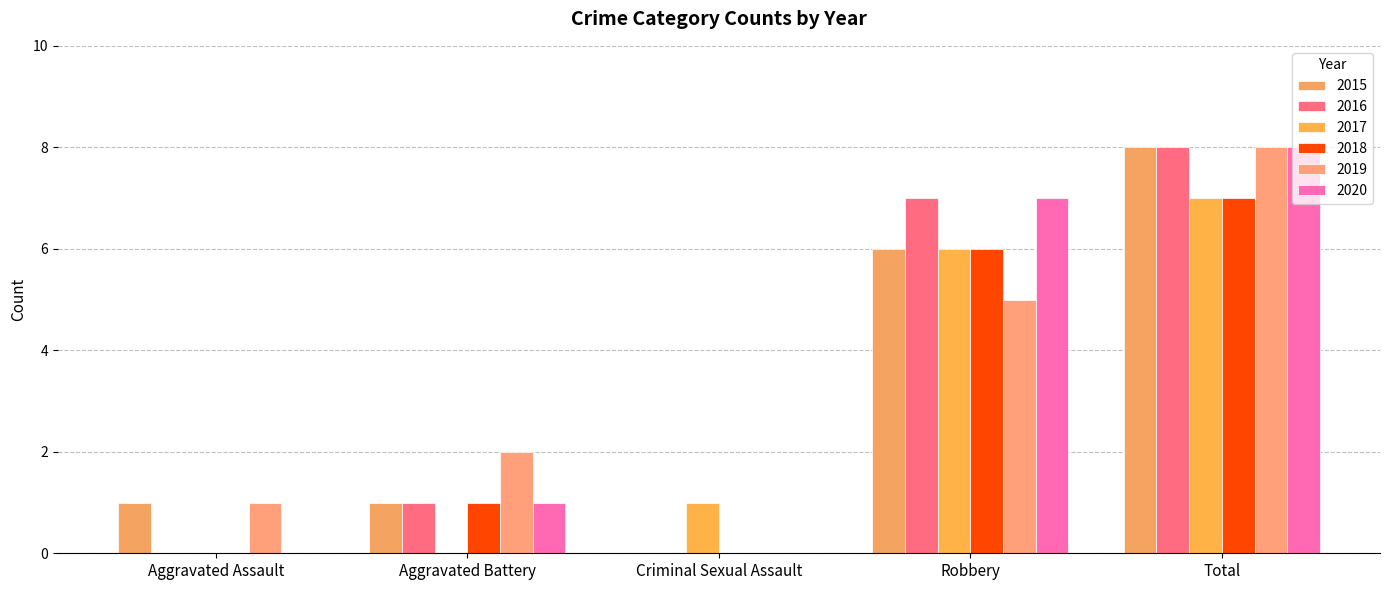

True or false: 2015 has a value of 0 at Criminal Sexual Assault.

True